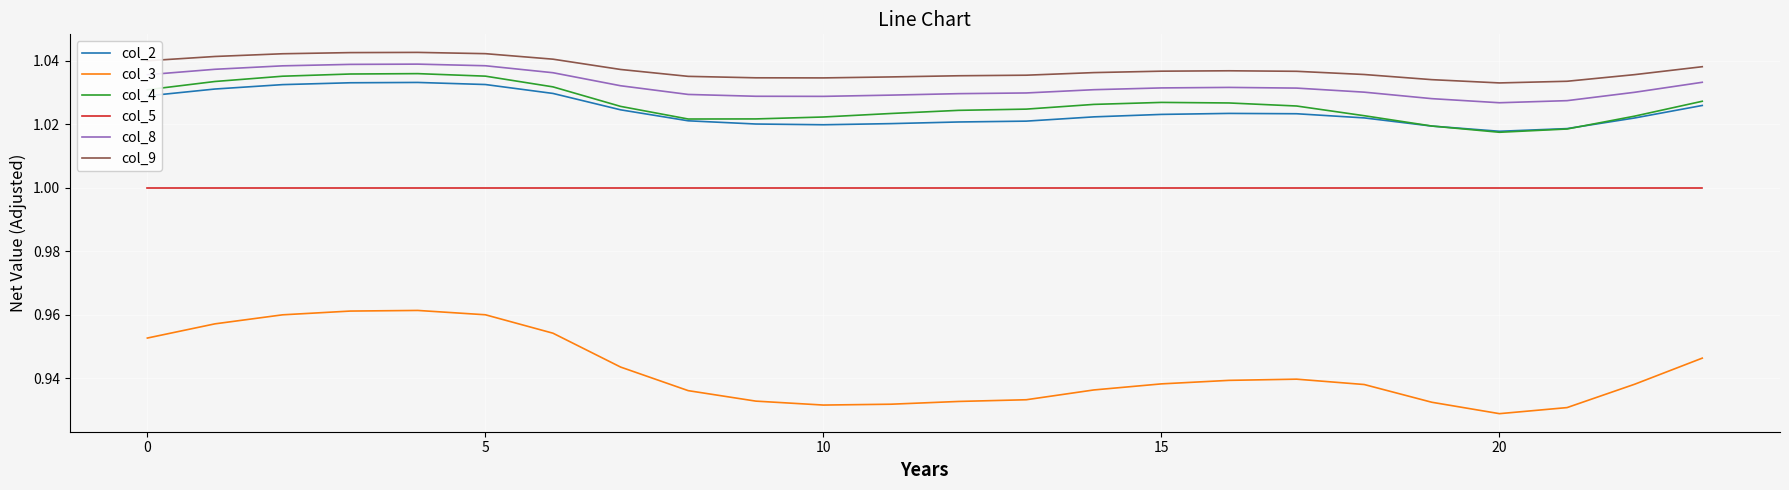

At how many categories does at least one series exceed 0?

24